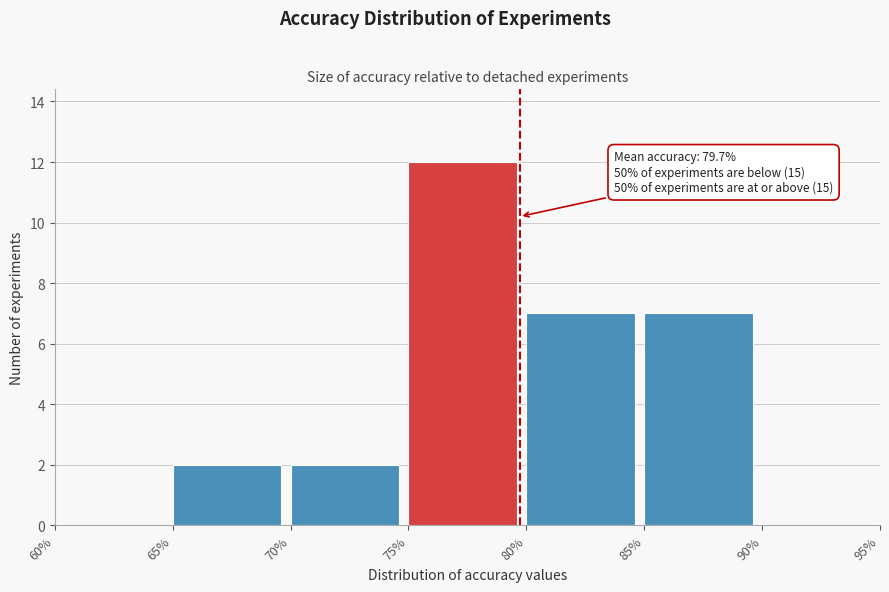

Over which range of the x-axis is the bar tallest?

75% to 80%